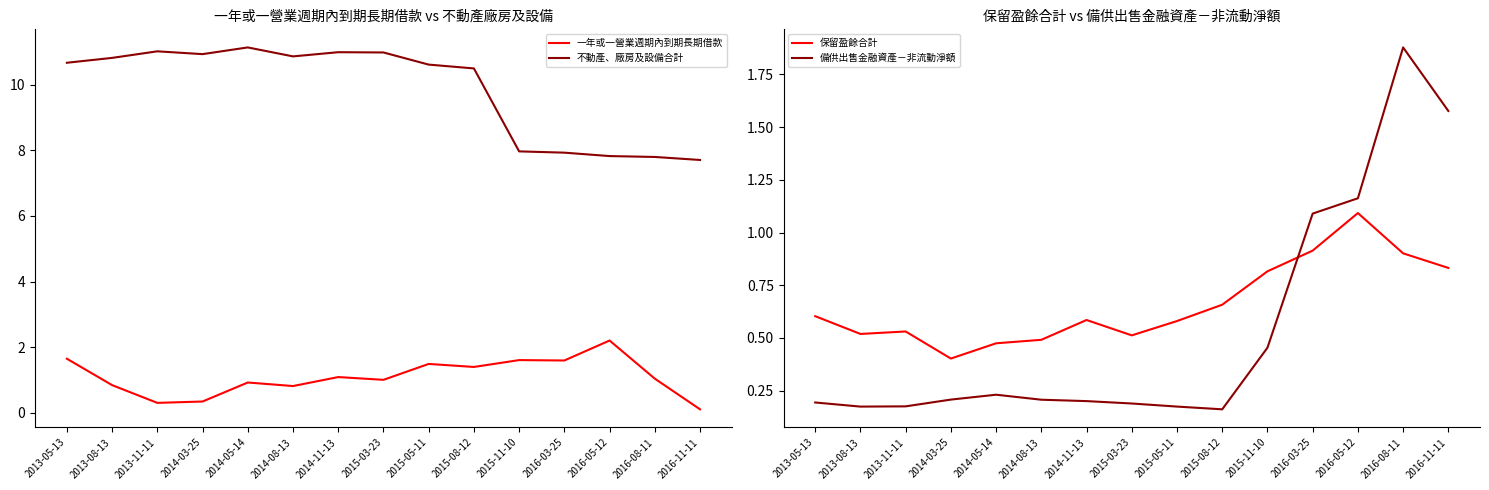

How many lines are shown in the chart?

4